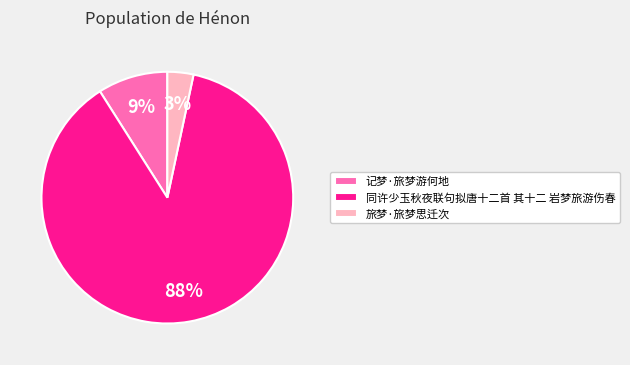

What percentage is the 记梦·旅梦游何地 slice, to the nearest percent?

9%